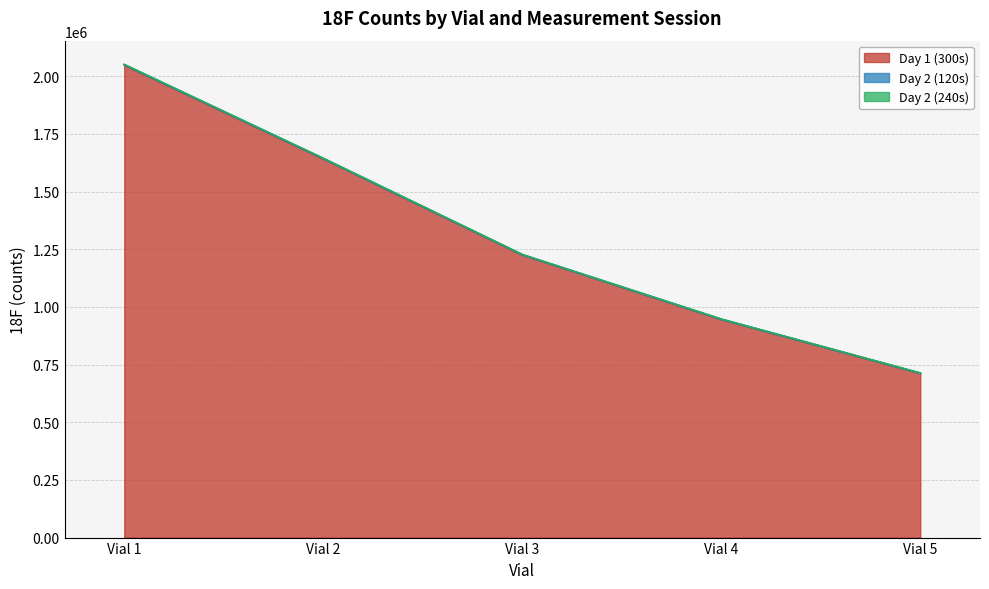

Reading right to left, extract all data points from this chart.

Day 1 (300s): 712570	946219	1226032	1642716	2048980
Day 2 (120s): 713753	947758	1227841	1645082	2051924
Day 2 (240s): 713005	946818	1226708	1643576	2050046